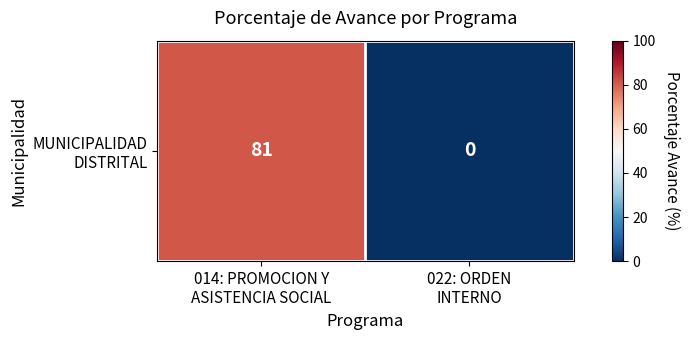

List the labels in order of value, smallest first.

022: ORDEN
INTERNO, 014: PROMOCION Y
ASISTENCIA SOCIAL